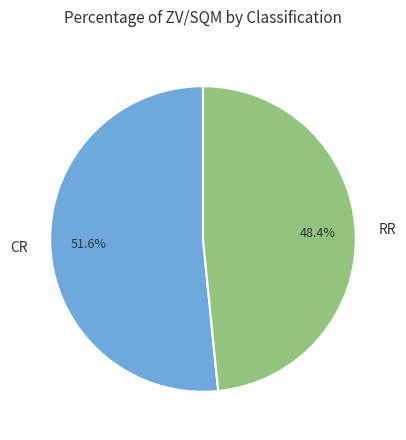

Rank the categories by value from highest to lowest.

CR, RR